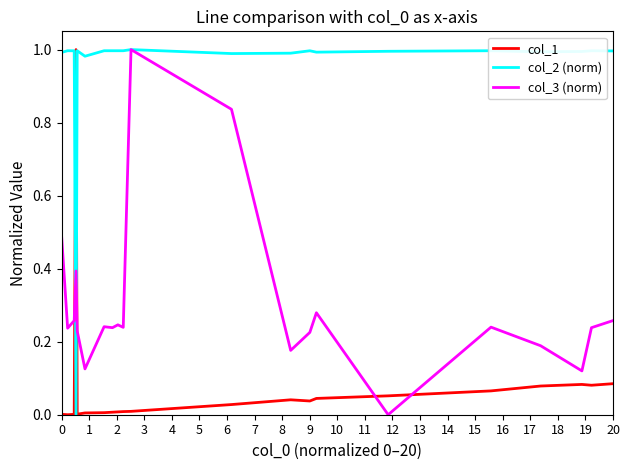

Which series ends up on top after the final intersection of col_1 and col_3 (norm)?

col_3 (norm)